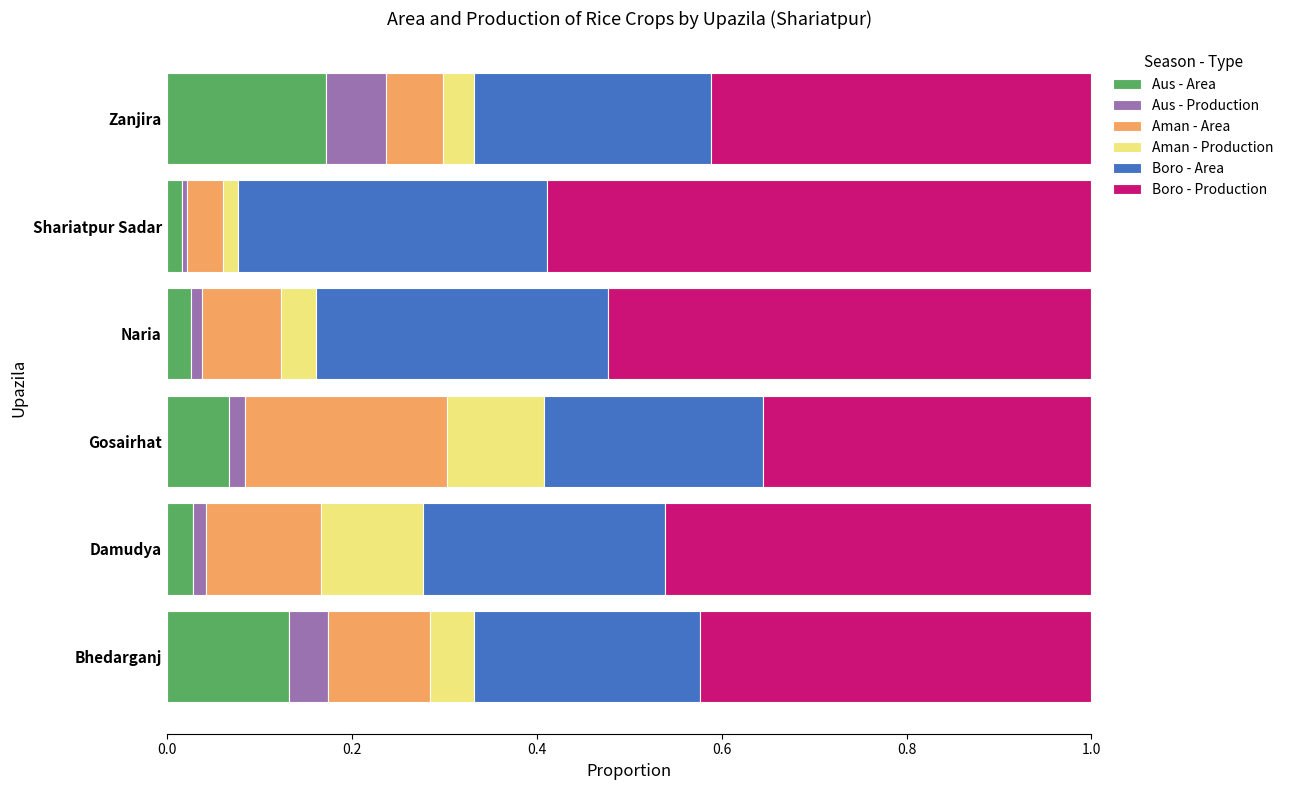

Is it true that Aus - Area equals 0.0 at Naria?

True